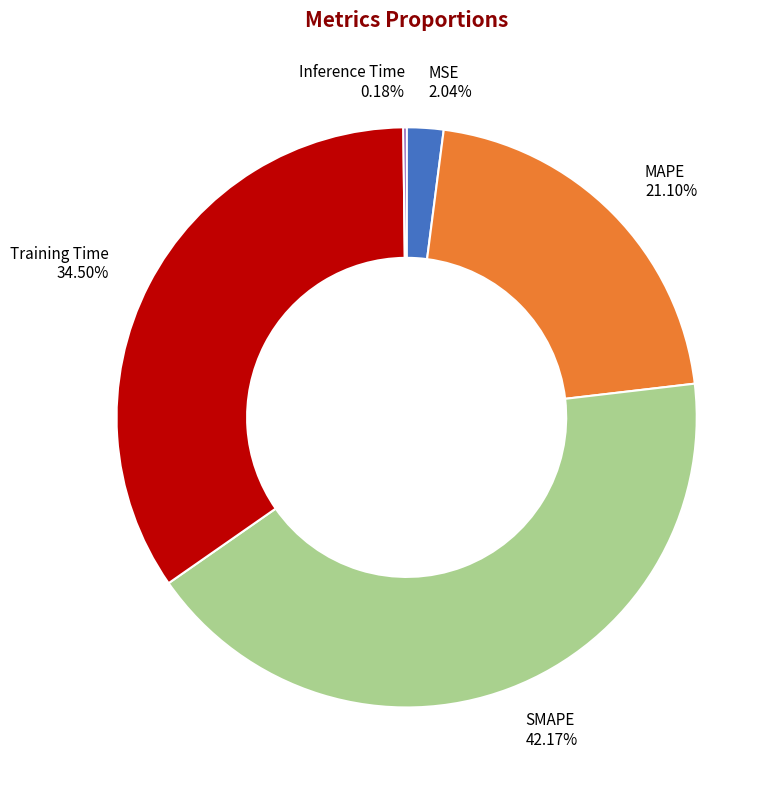

Which category has the biggest portion of the pie?

SMAPE